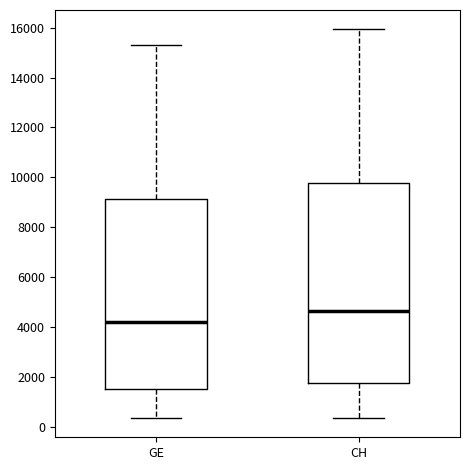

Which box's median line is the highest?

CH